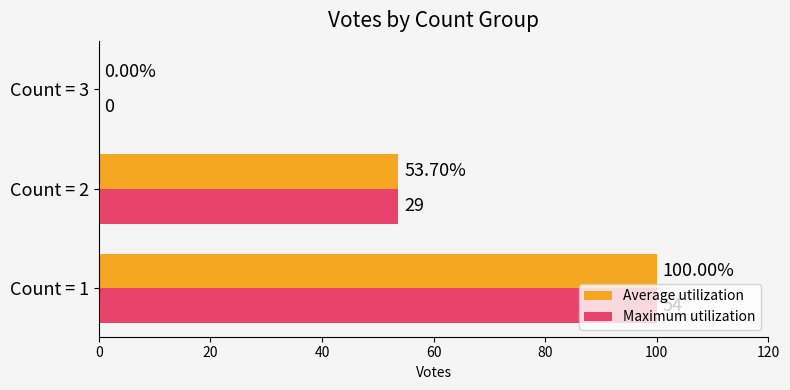

At which category is the sum across all series the highest?

Count = 1